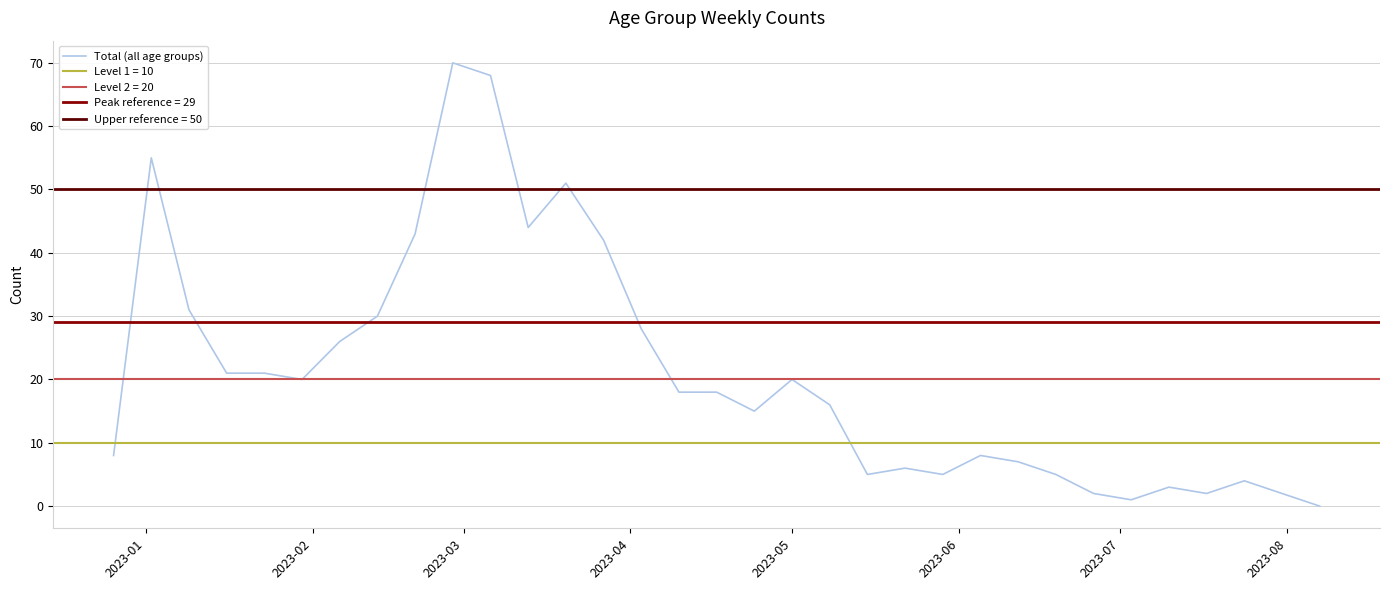

What is the value of the 3rd point from the left?

31